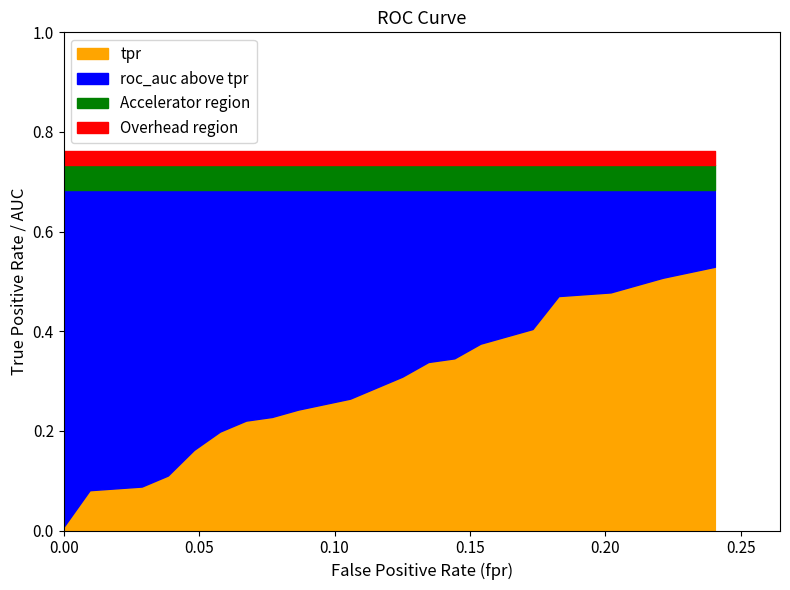

What is the maximum value for tpr?

0.5